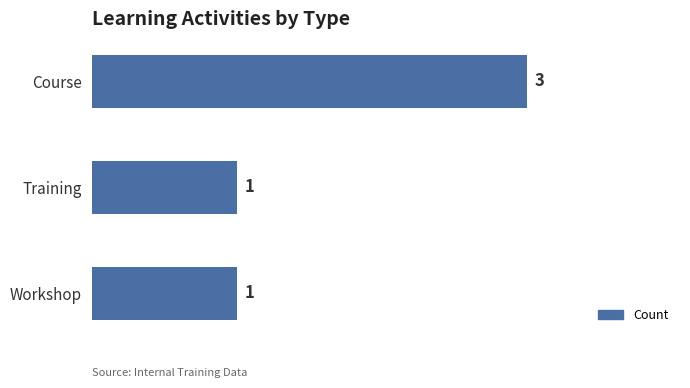

What is the average value?

2